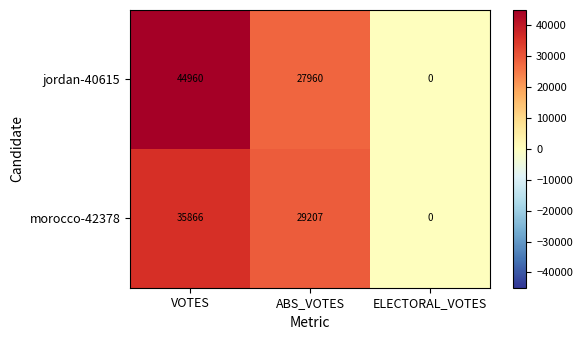

How many values in the jordan-40615 series are below 27960?

1